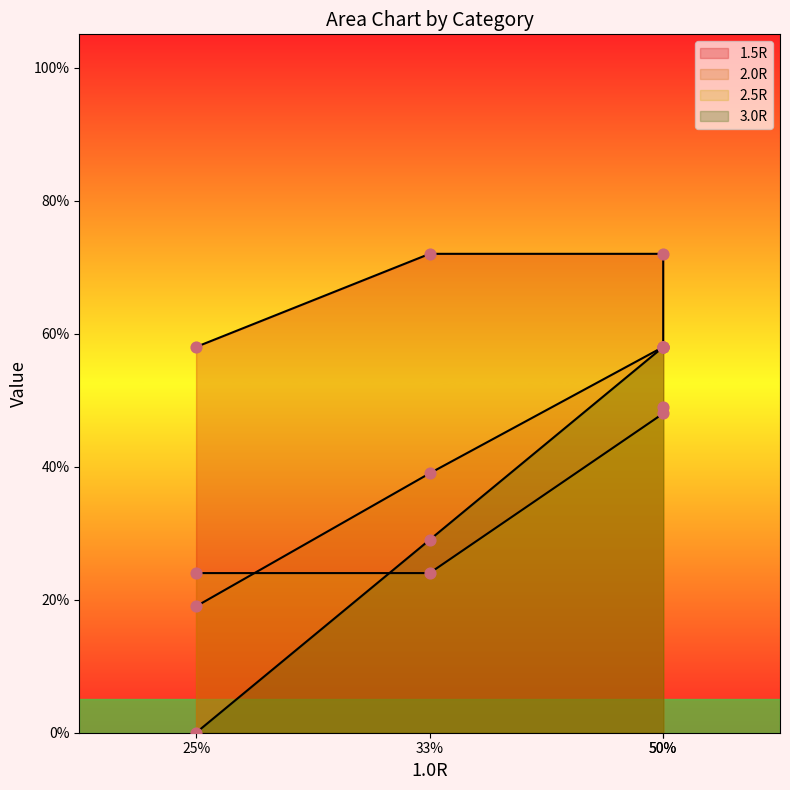

What are all the series names shown in the legend?

2.0R, 2.5R, 3.0R, 1.5R